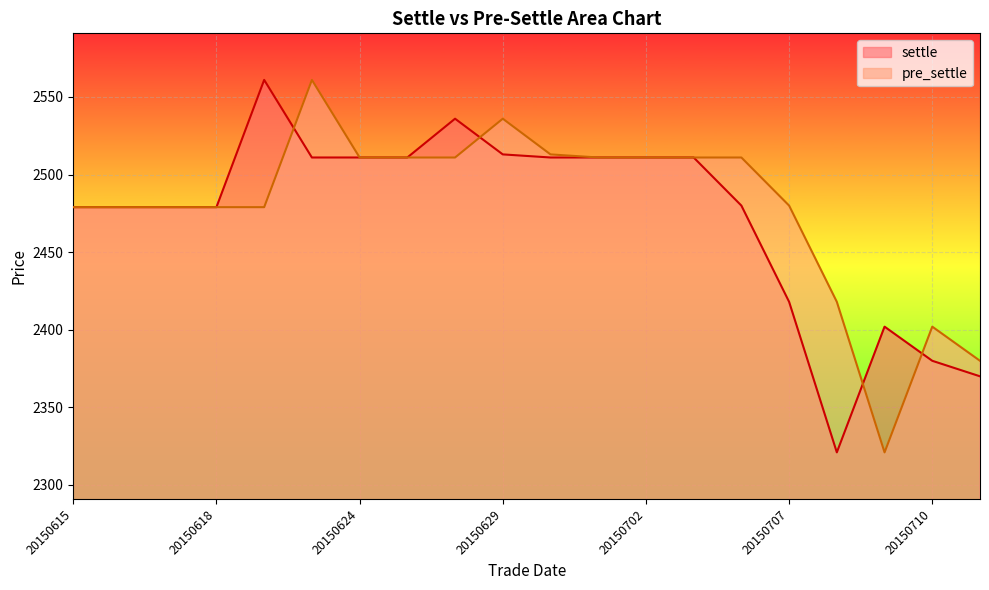

List the series in order of their peak value, highest first.

settle, pre_settle